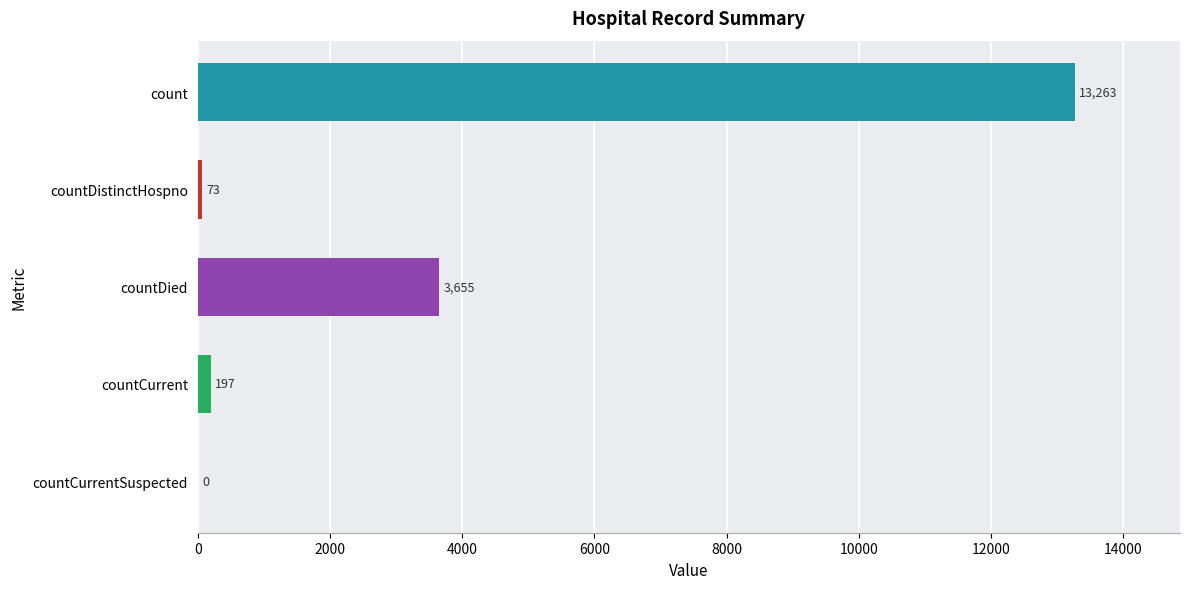

Reading top to bottom, what are all the values shown in this chart?

count=13263	countDistinctHospno=73	countDied=3655	countCurrent=197	countCurrentSuspected=0